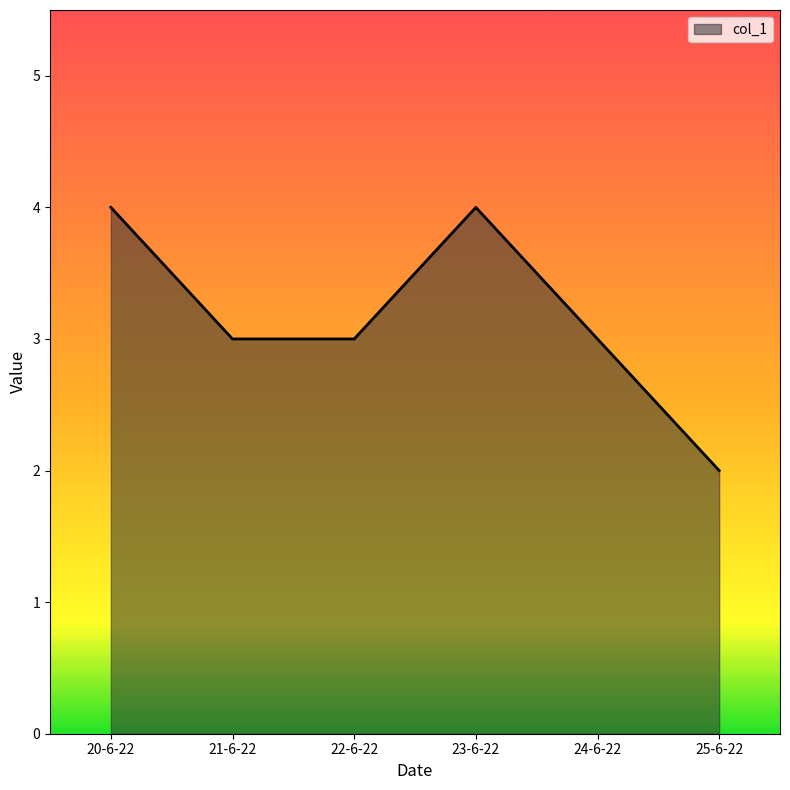

Reading left to right, list all the values displayed in this chart.

4	3	3	4	3	2